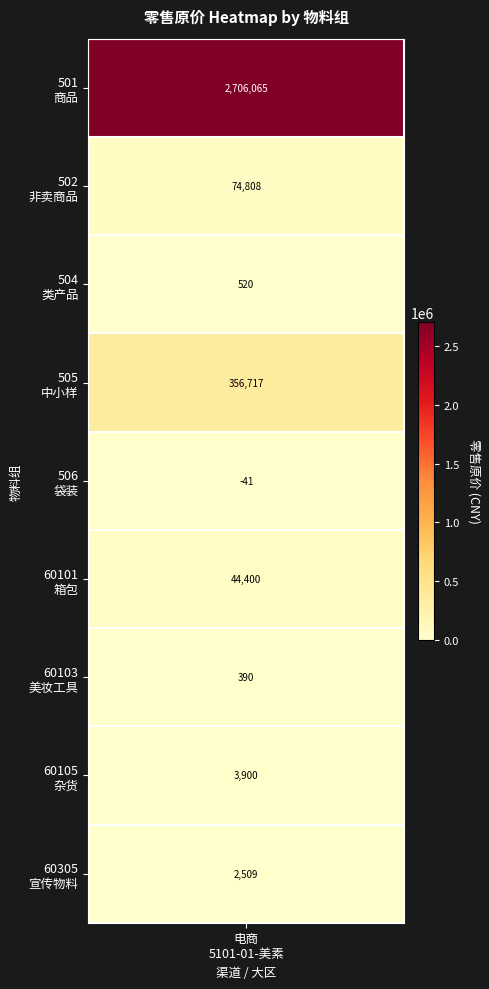

At how many categories does at least one series exceed 487378?

1